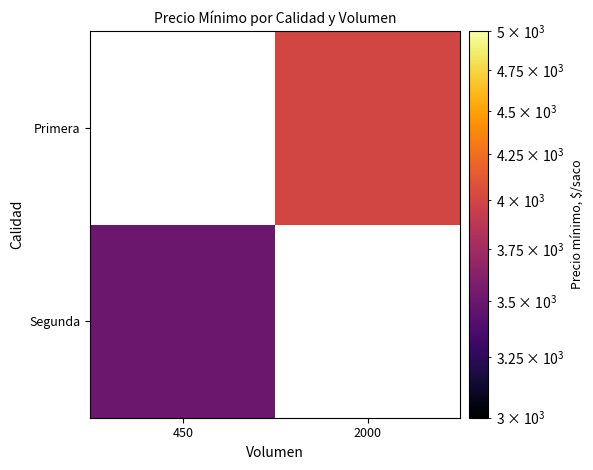

Rank the series by their maximum value, from highest to lowest.

Segunda, Primera